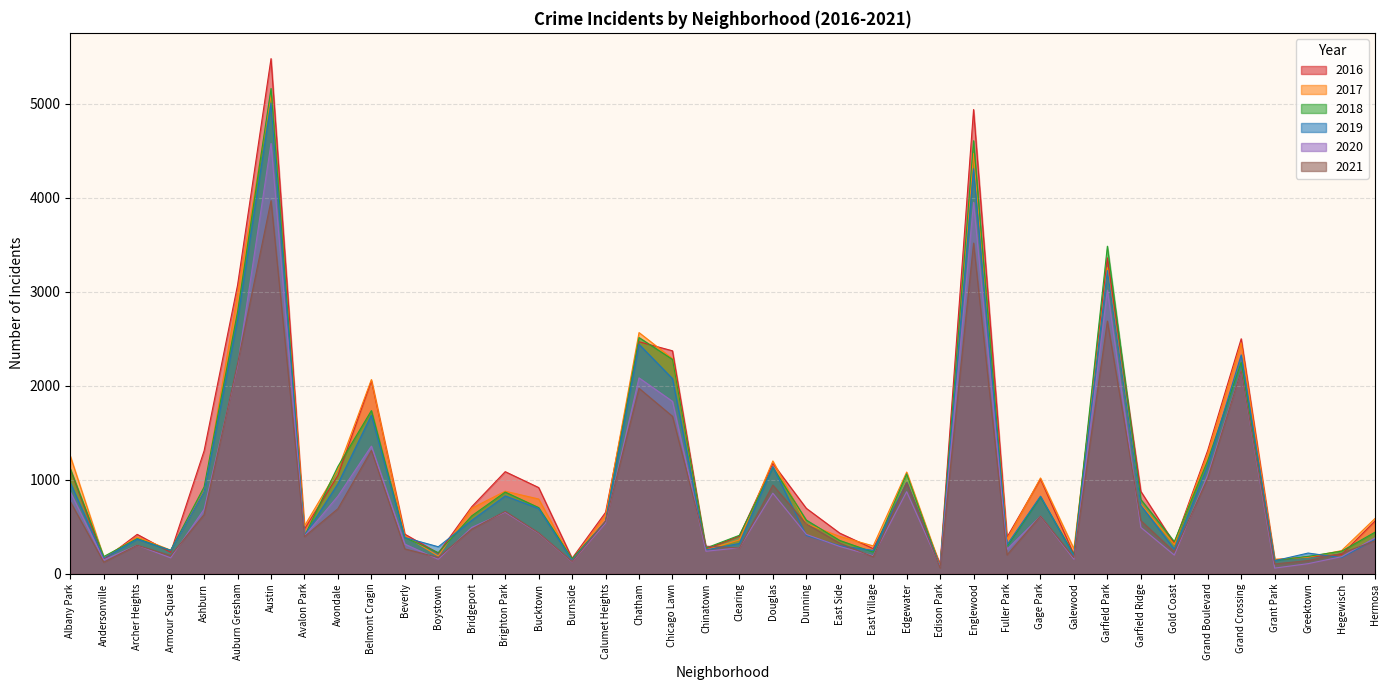

Which series ends up on top after the final intersection of 2018 and 2016?

2016